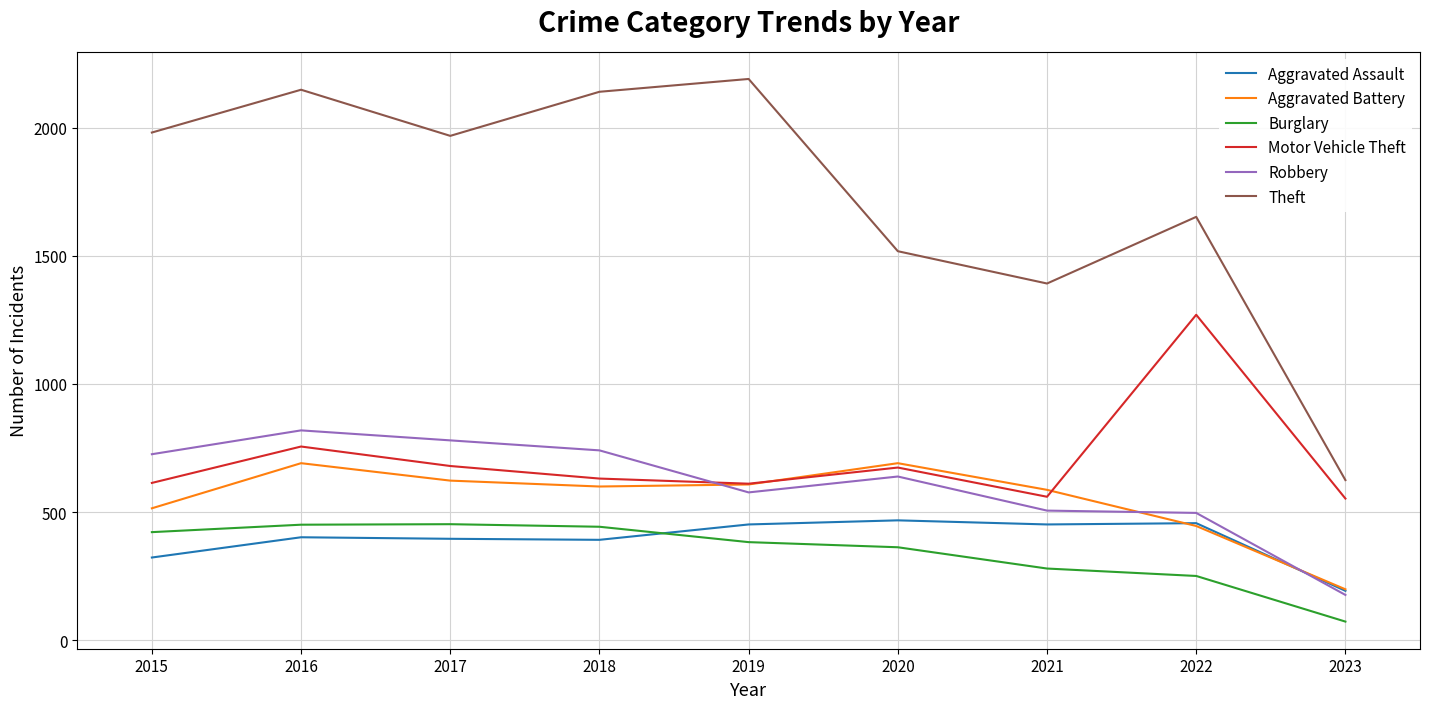

In Theft, how many points are higher than both neighbors (excluding endpoints)?

3